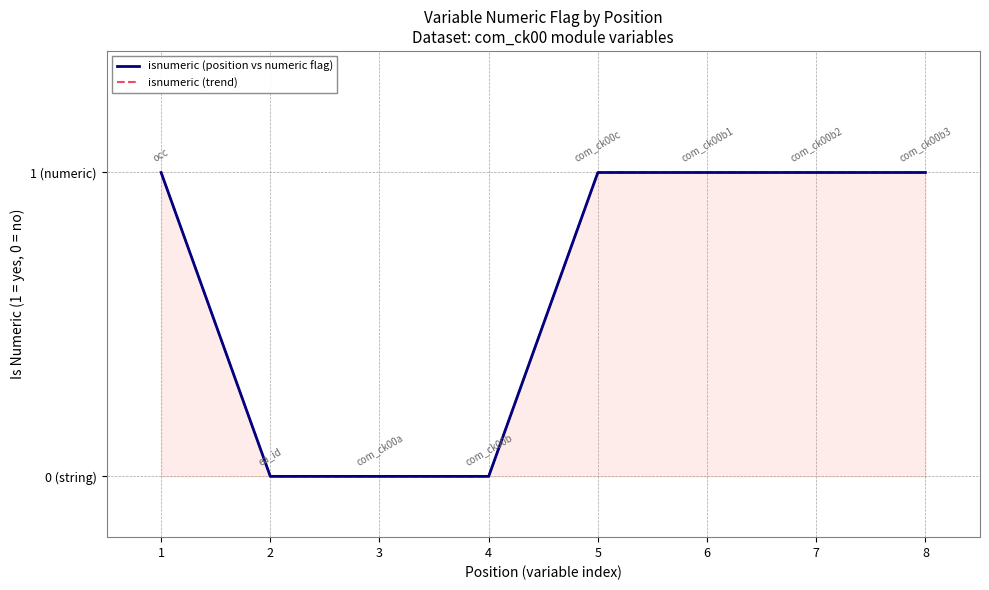

The value of isnumeric (position vs numeric flag) at 7 is 1. True or false?

True